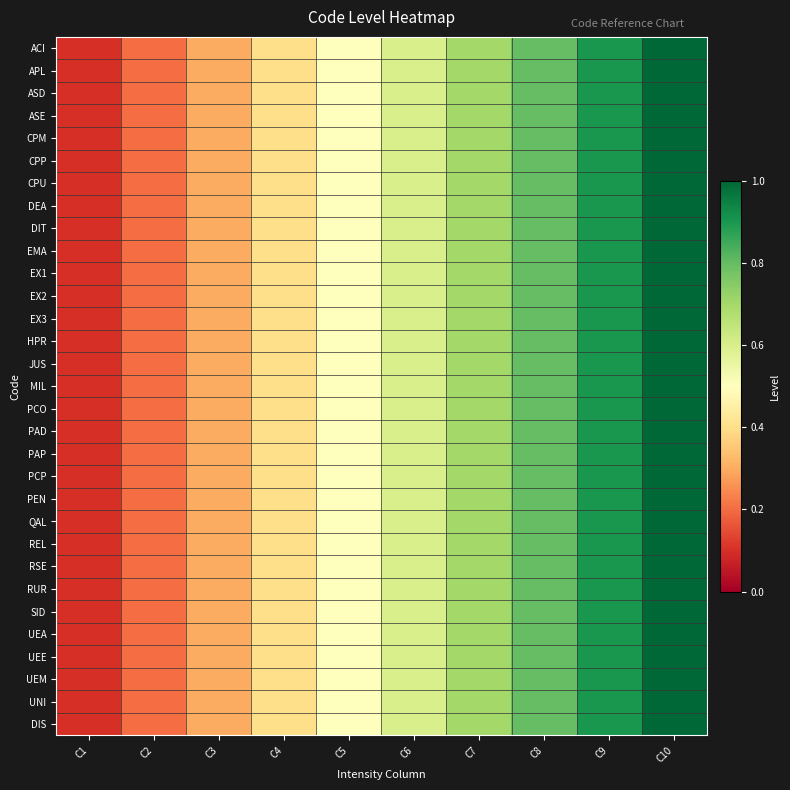

Which label corresponds to the largest value in the chart?

C10